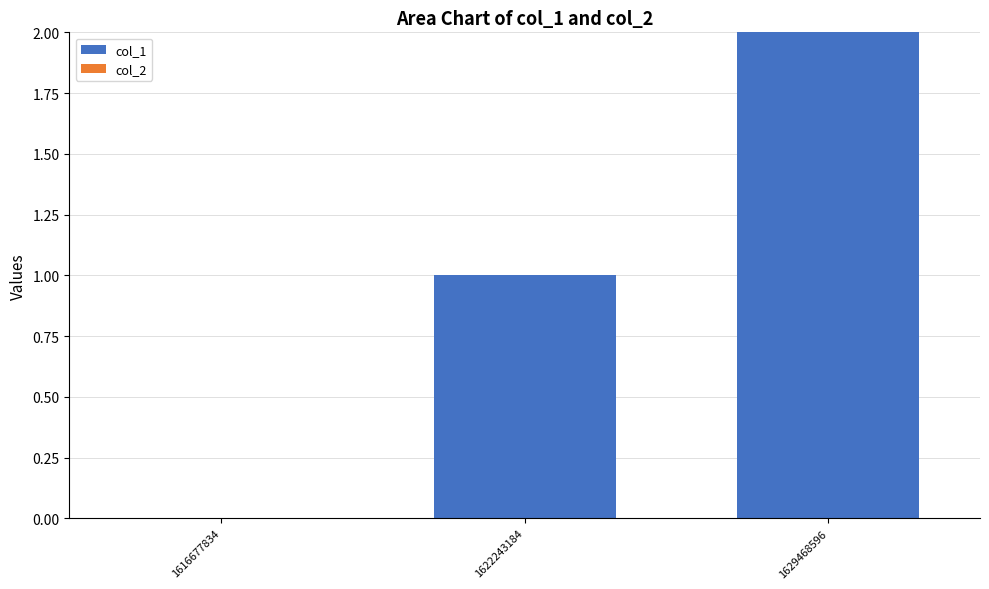

Count the number of categories in the chart.

3